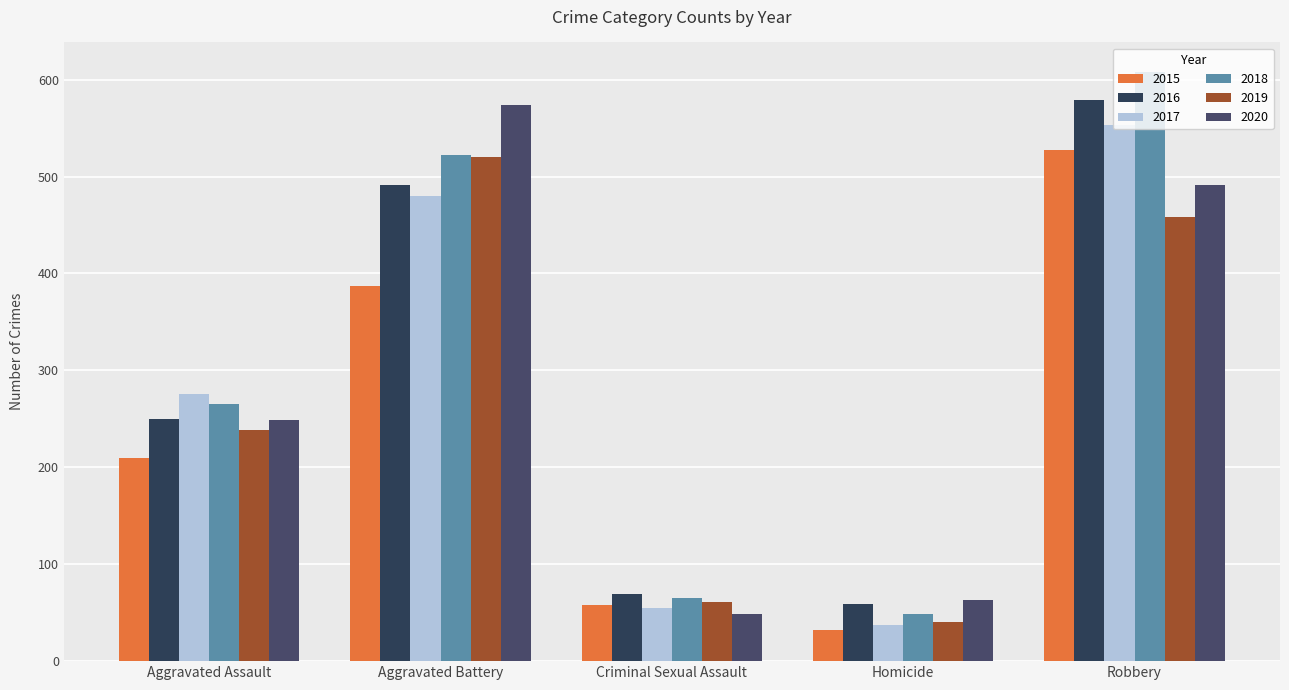

What is the sum of the 2020 values at Aggravated Battery and Criminal Sexual Assault?

623